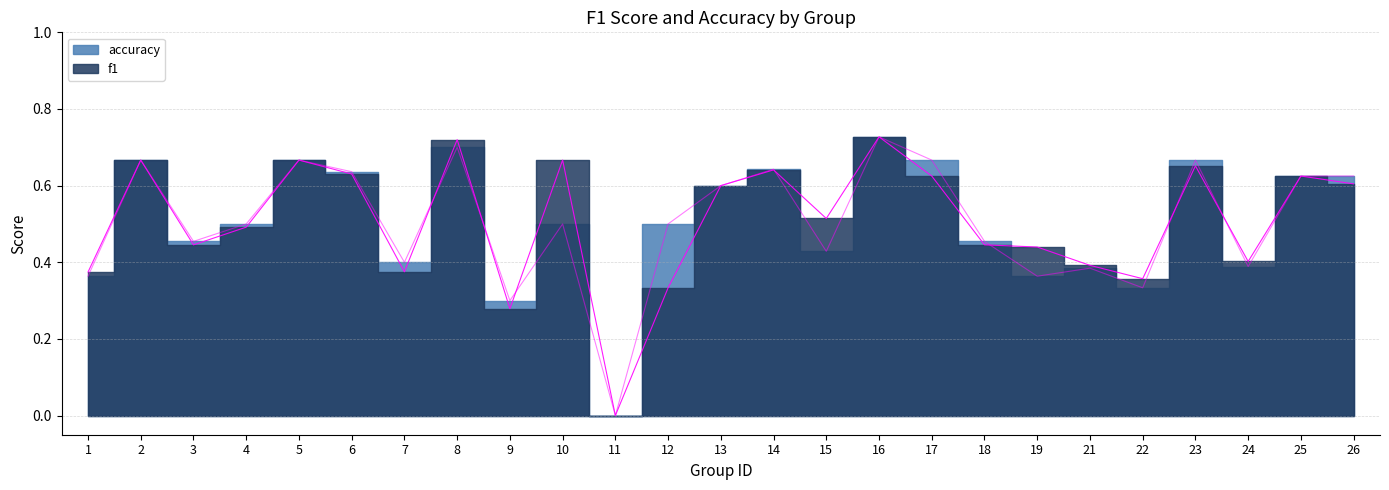

Where is f1 nearest to the value 0?

11